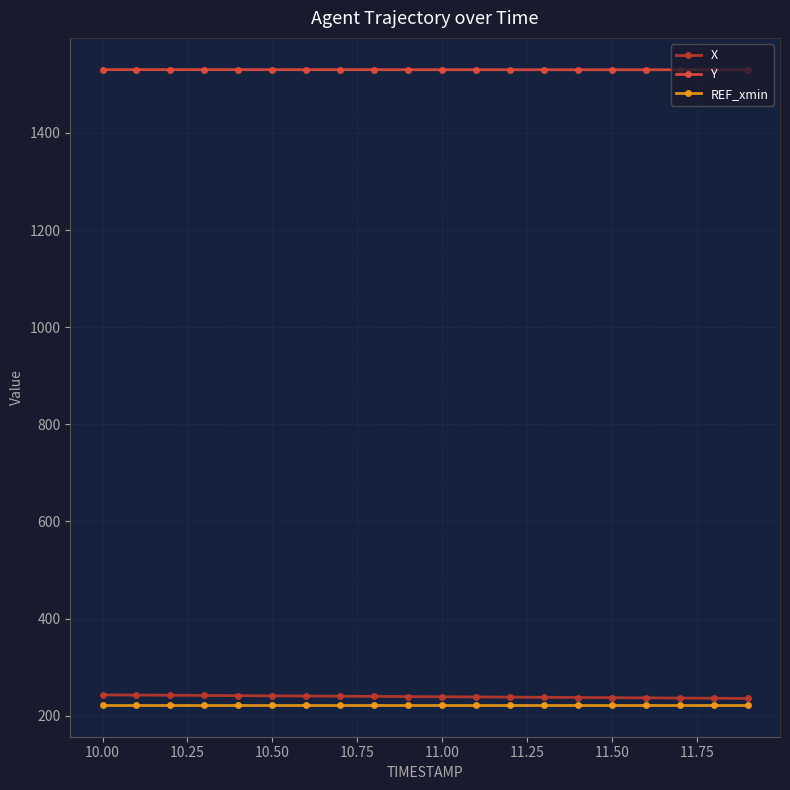

At how many categories does at least one series exceed 262?

20